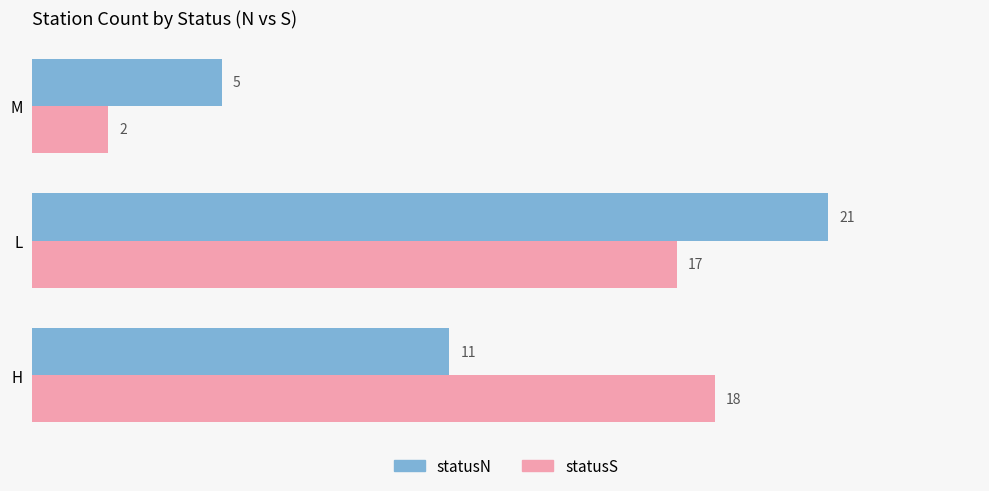

What is the approximate value of statusS at H, to the nearest 10?

20